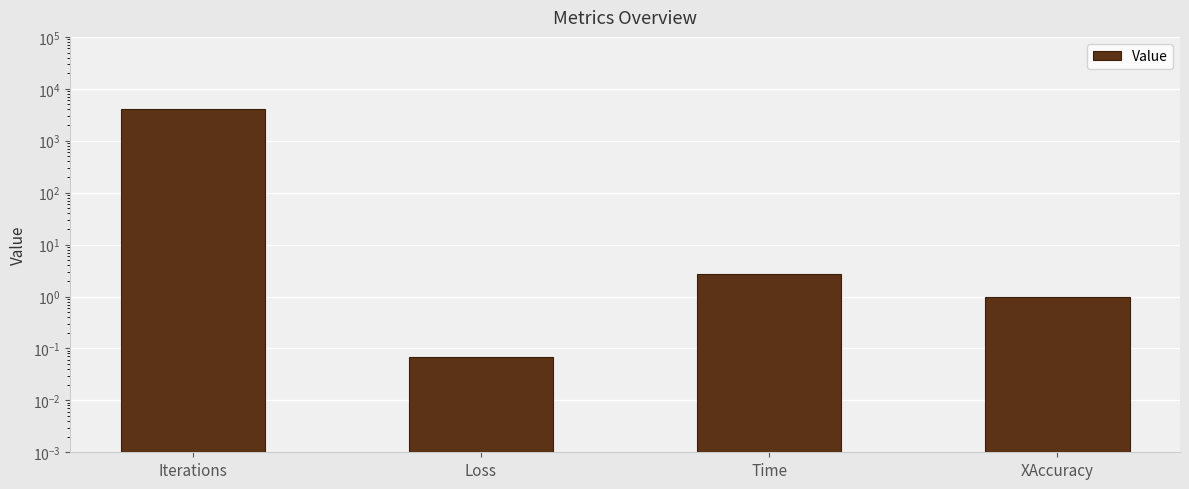

Rank the categories by value from highest to lowest.

Iterations, Time, XAccuracy, Loss